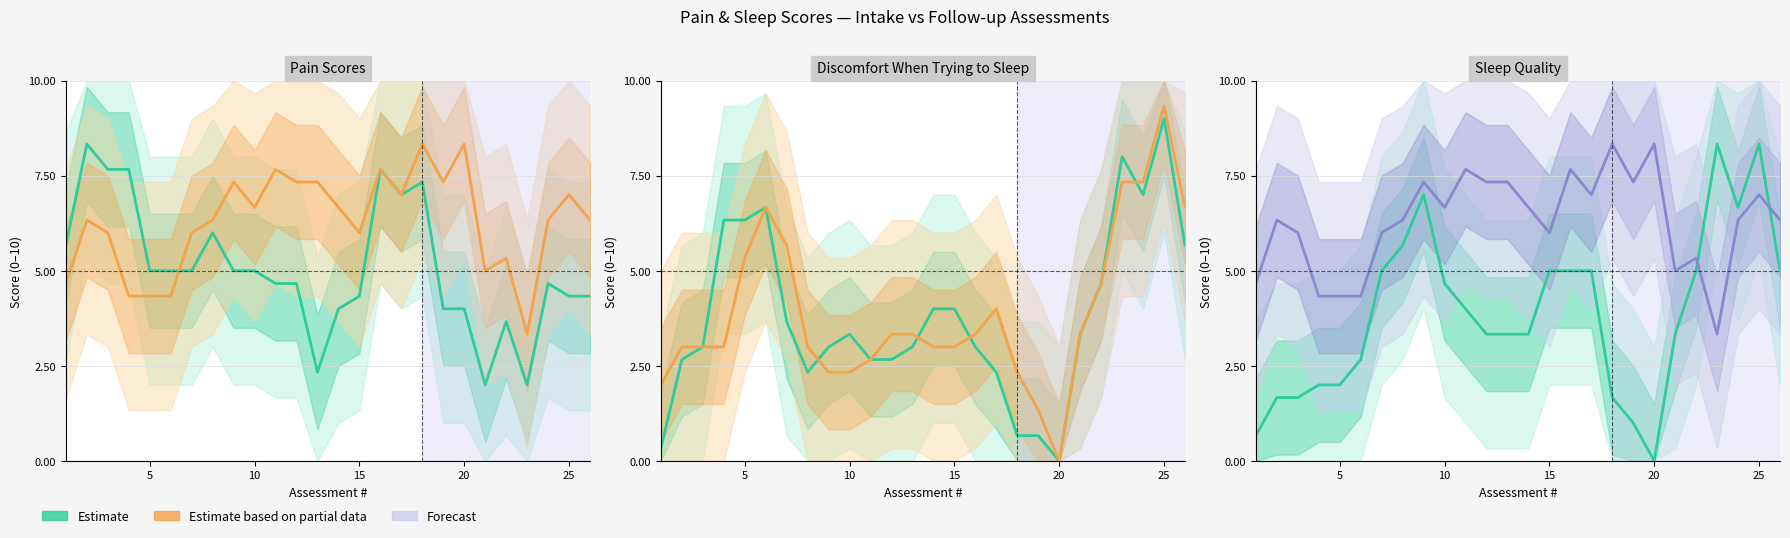

Does the chart have visible grid lines?

Yes